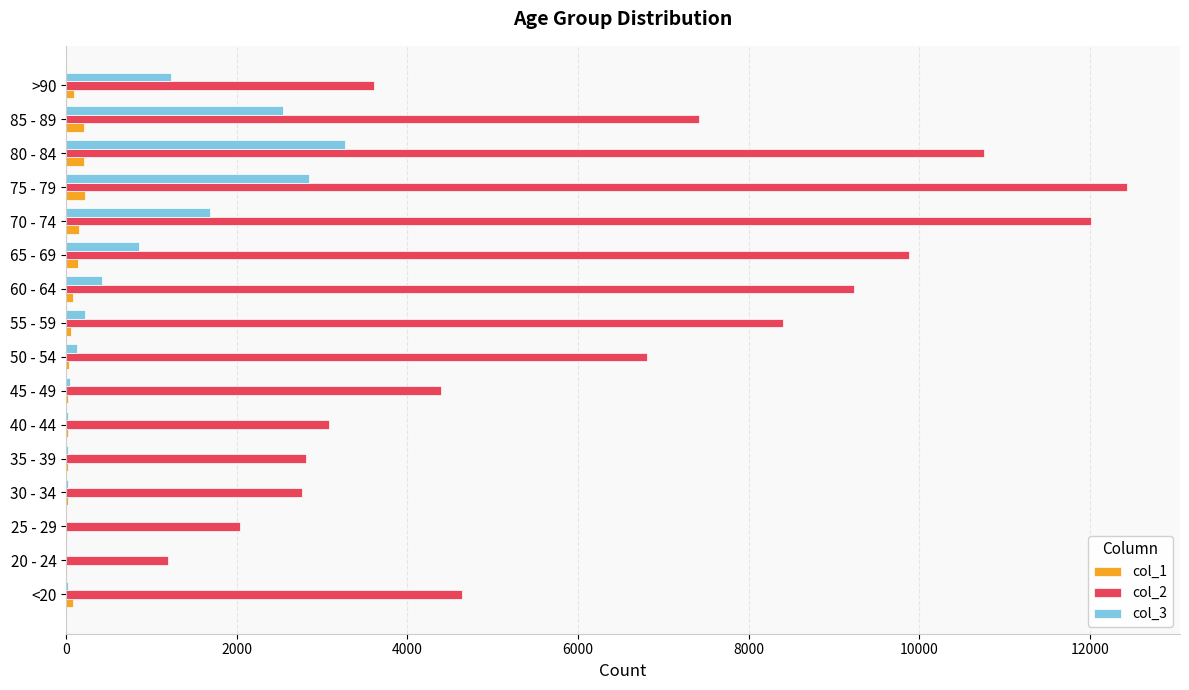

The value of col_2 at 45 - 49 is 6694. True or false?

False